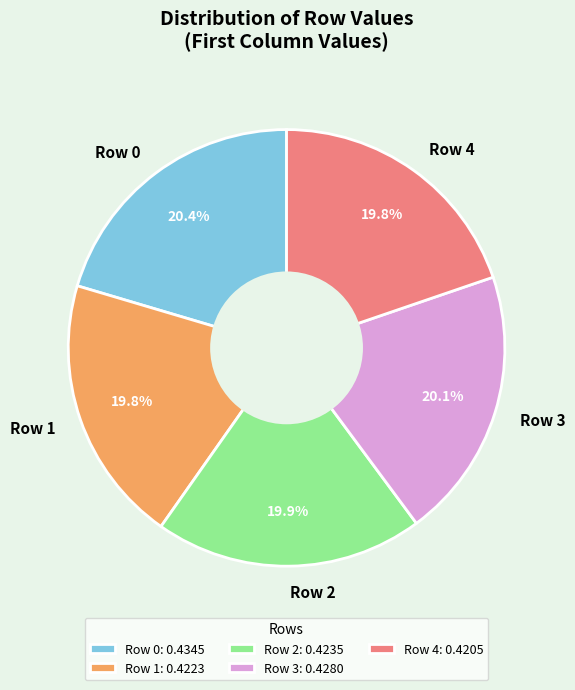

What percentage is the Row 3 slice, to the nearest percent?

20%